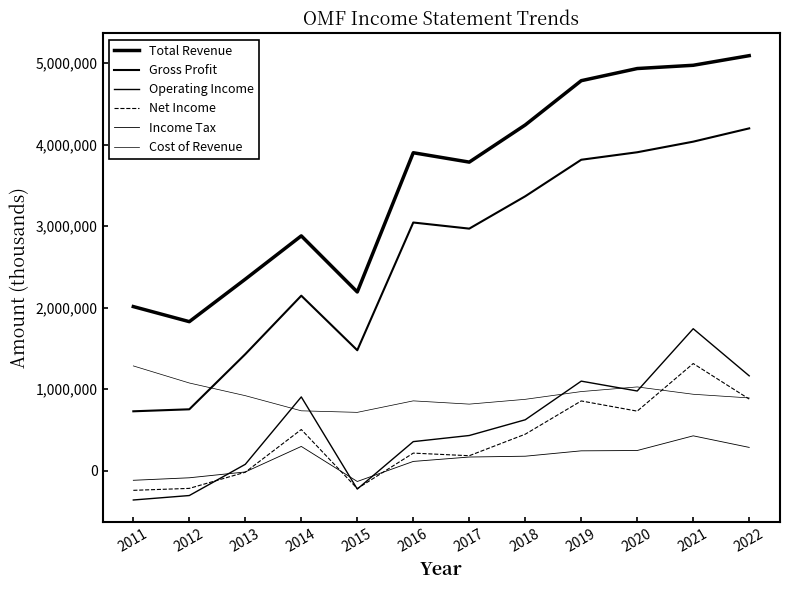

How many interior local valleys does the Cost of Revenue series have?

2